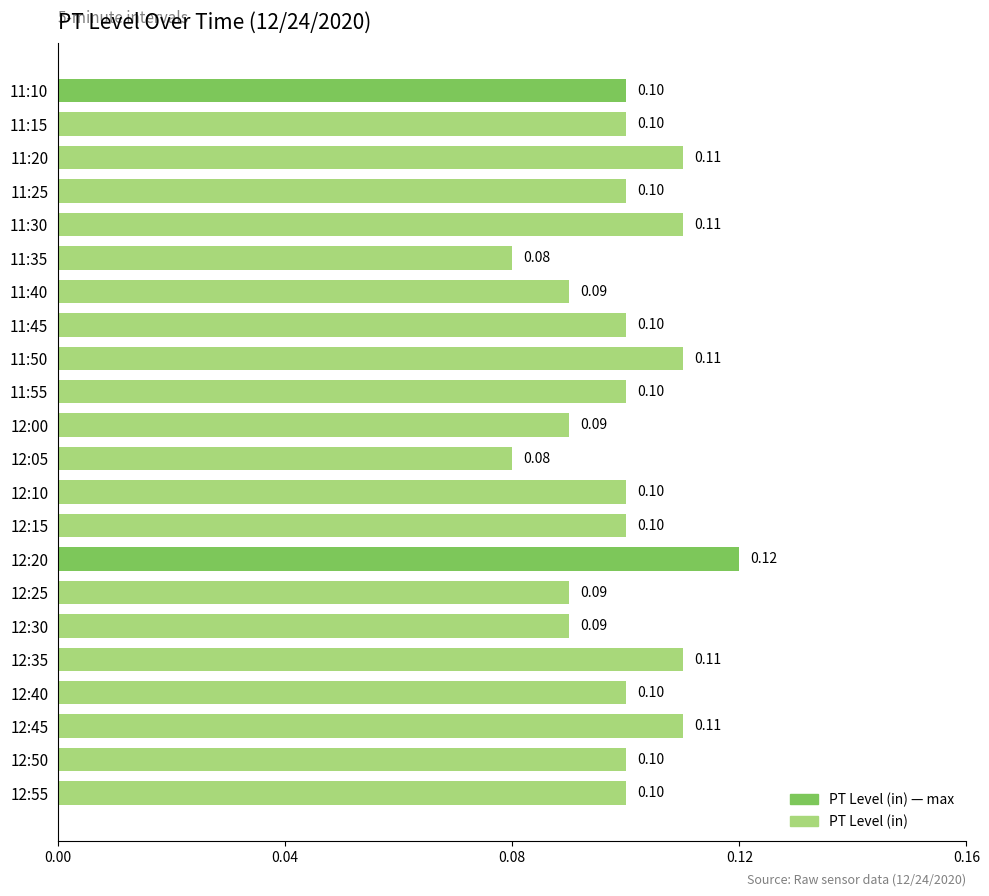

What is the sum of all values?

2.2